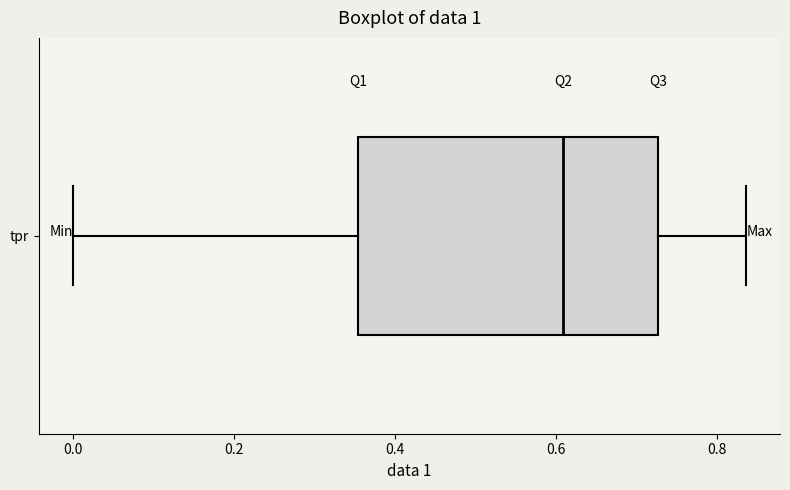

Transcribe this box plot: give where the median line is, the range the box spans, and where the two whiskers end, as read against the x-axis. The values are not printed on the chart, so give them approximately, as read against the axis.

median 0.60, box 0.36 to 0.72, whiskers 0.00 to 0.84